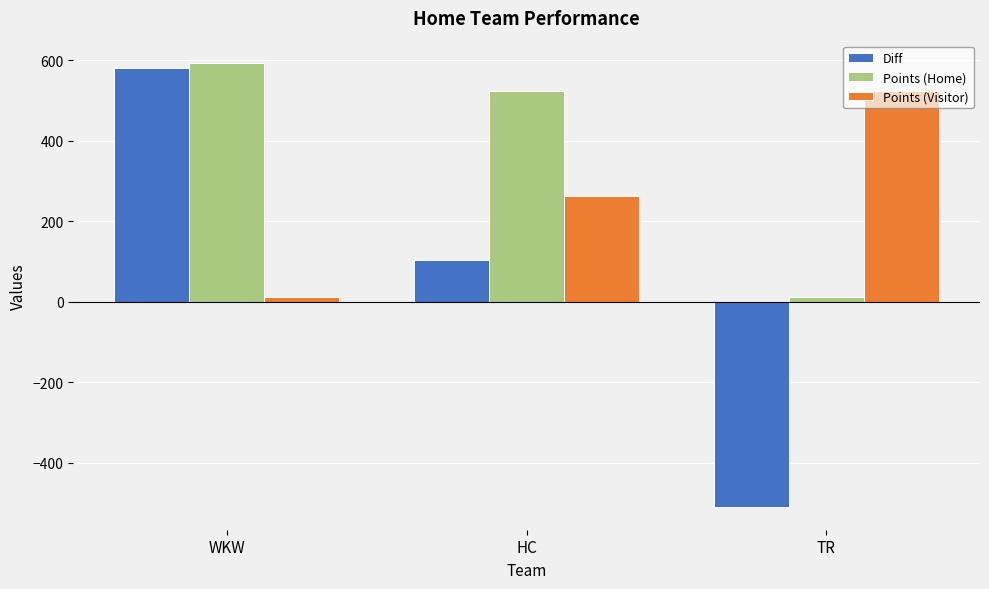

At TR, list the series in order from largest to smallest.

Points (Visitor), Points (Home), Diff